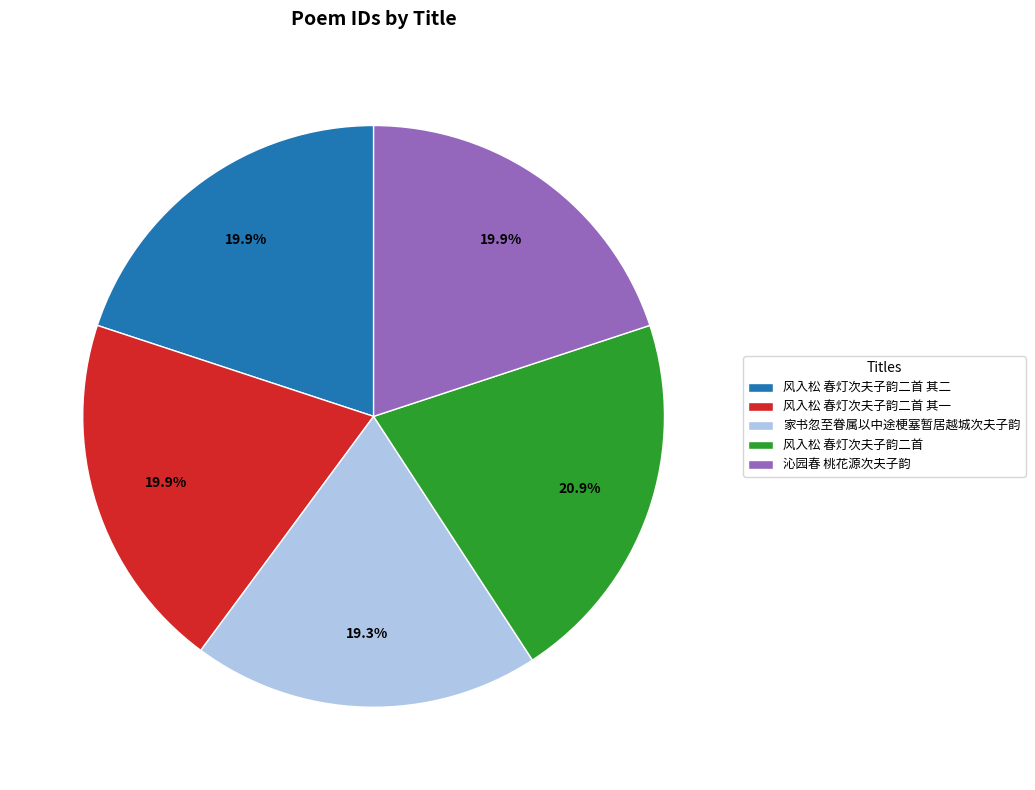

Which slice is the smallest?

家书忽至眷属以中途梗塞暂居越城次夫子韵